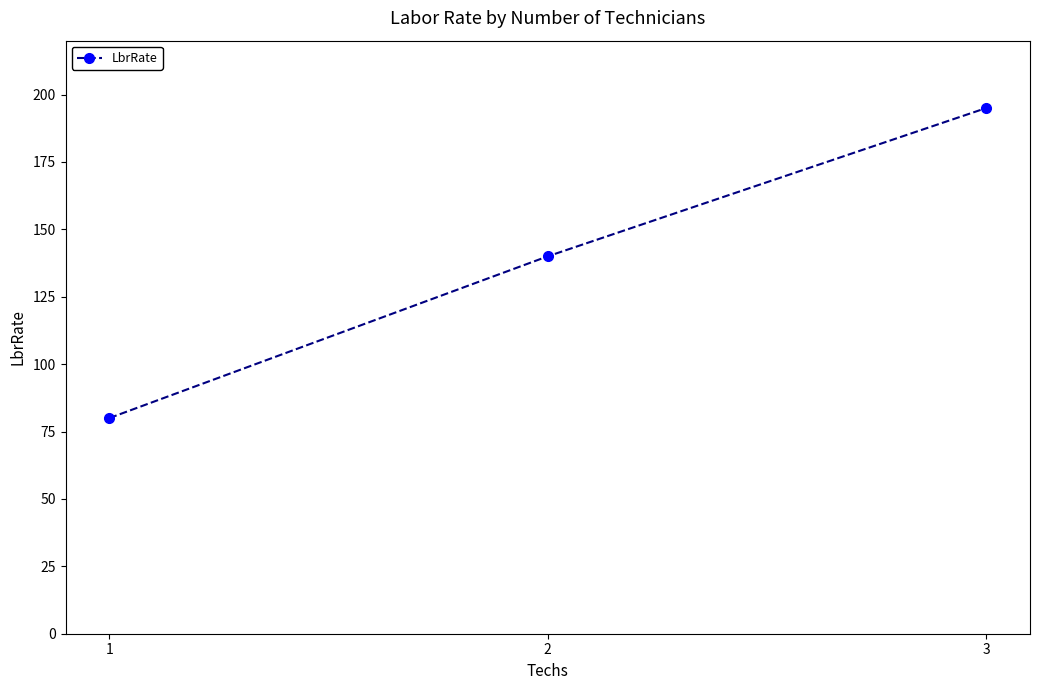

Does the chart have visible grid lines?

No